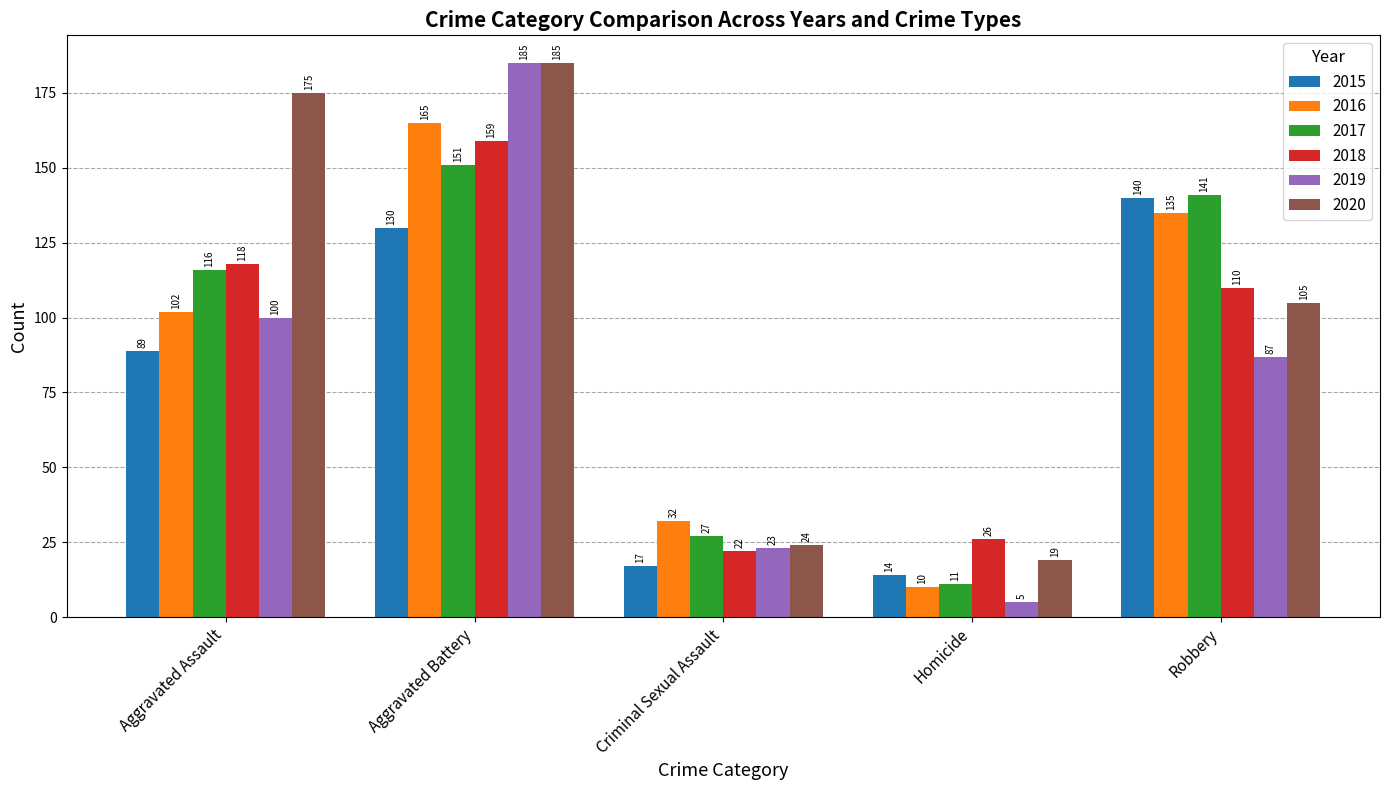

What position from the left is Aggravated Battery?

2